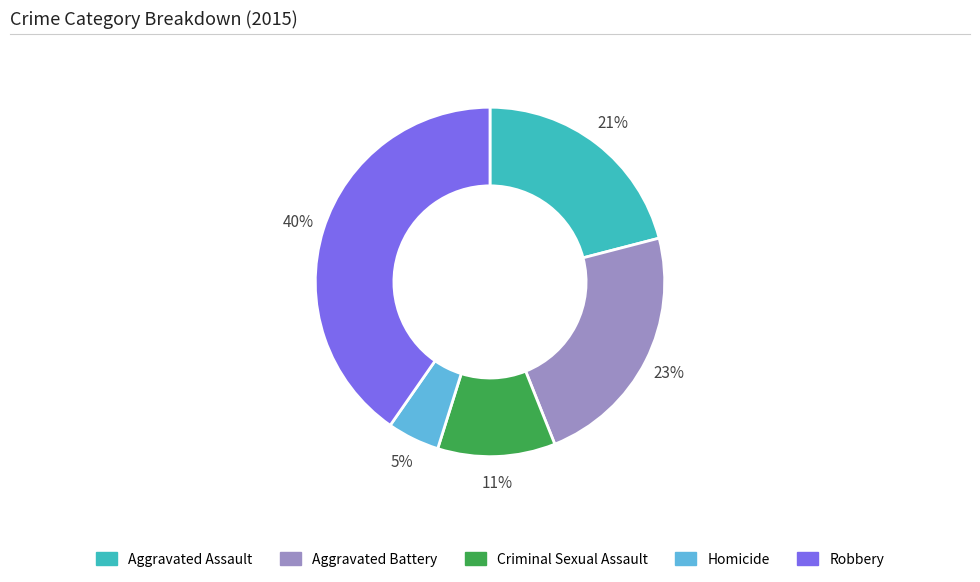

Combined, do Robbery and Aggravated Battery account for over 50%?

Yes